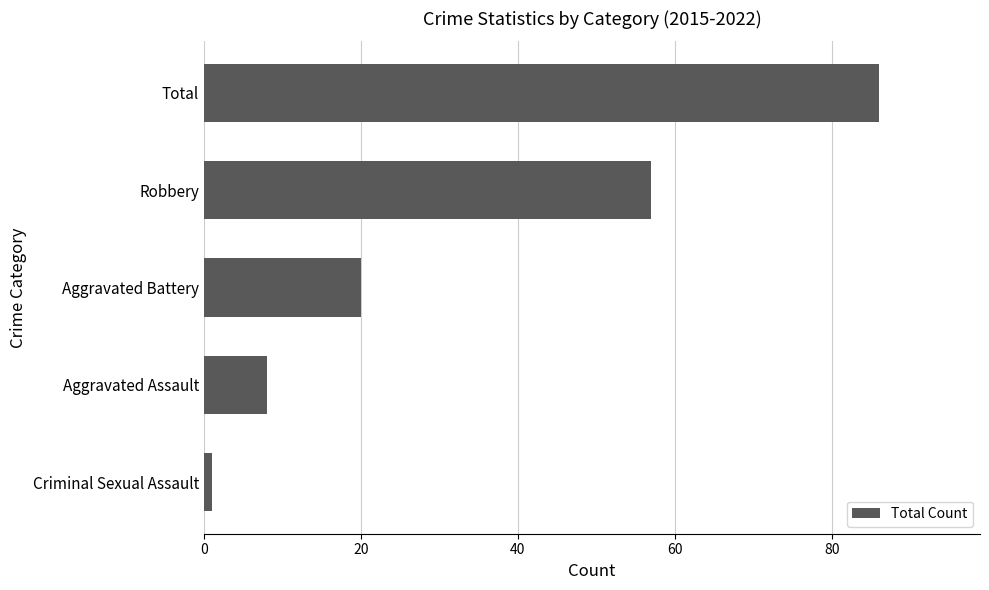

The chart shows a value of 8 at Aggravated Assault. True or false?

True